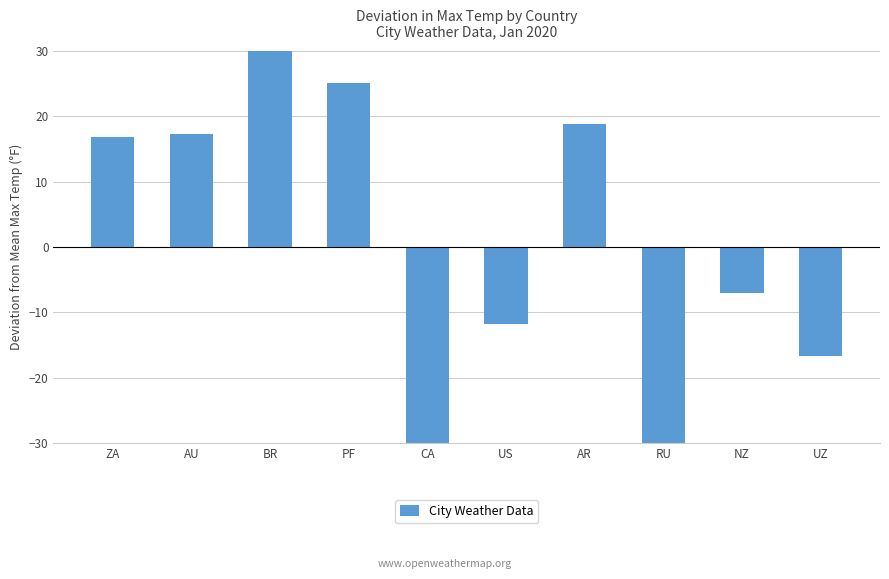

What is the value of the 4th bar from the left?

25.1